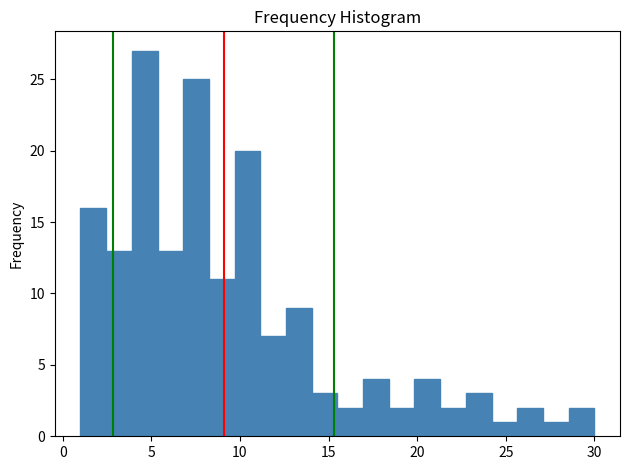

Read against the x-axis, roughly where is the centre of the tallest bar?

4.5